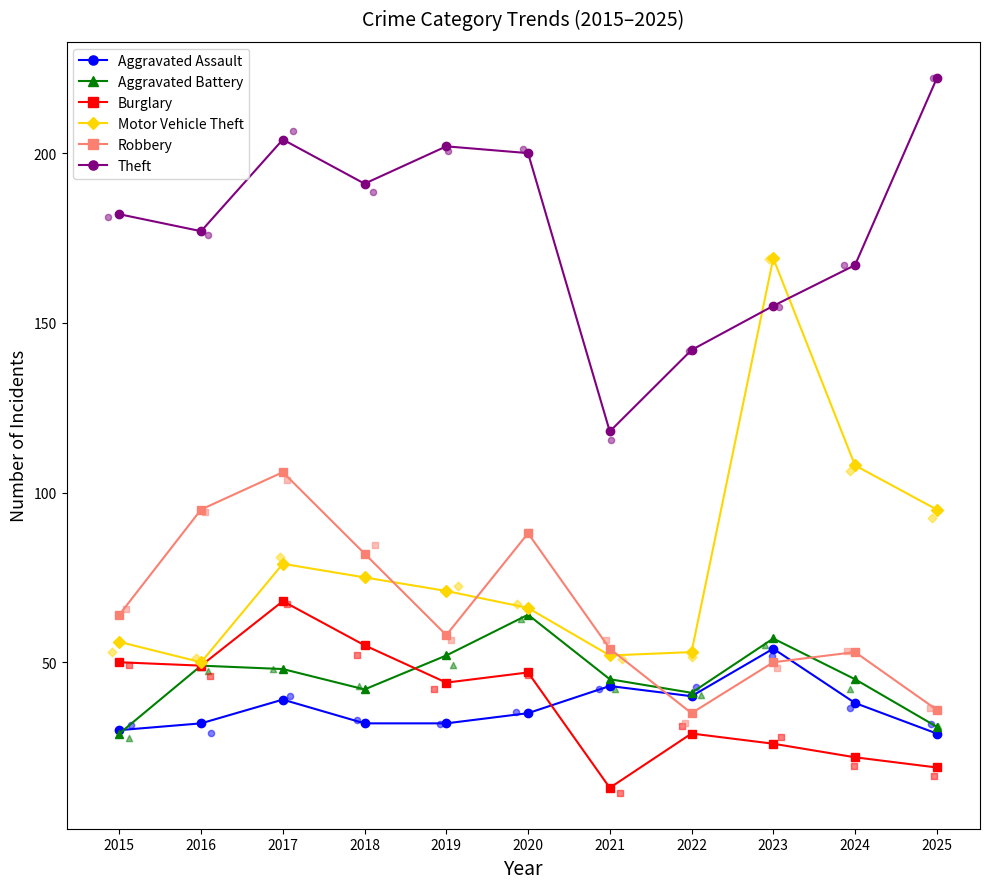

Which series reaches the minimum Y coordinate?

Burglary